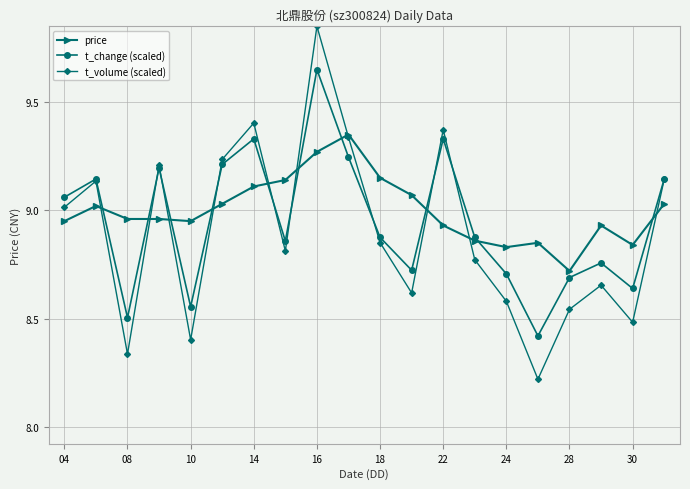

Does the chart have visible grid lines?

Yes